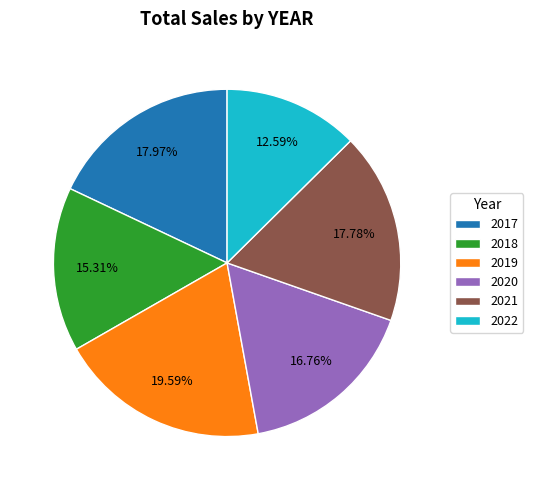

Is 2022 the majority of the pie?

No